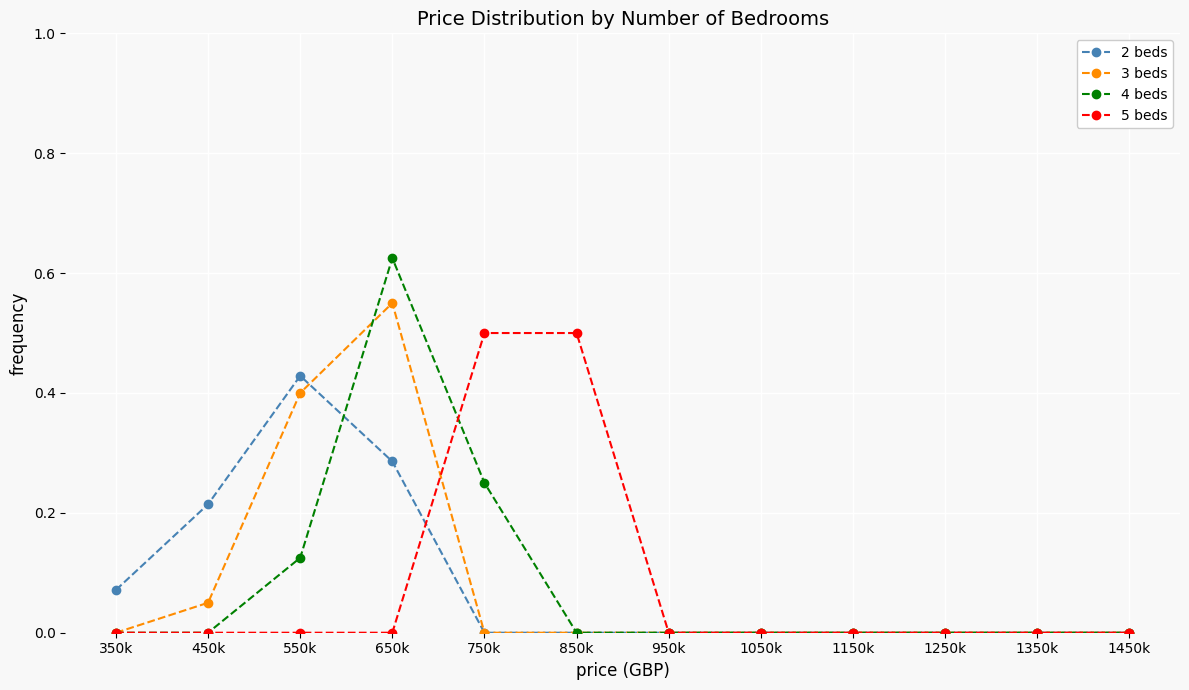

What is the difference between the highest and lowest values at 850k?

0.5